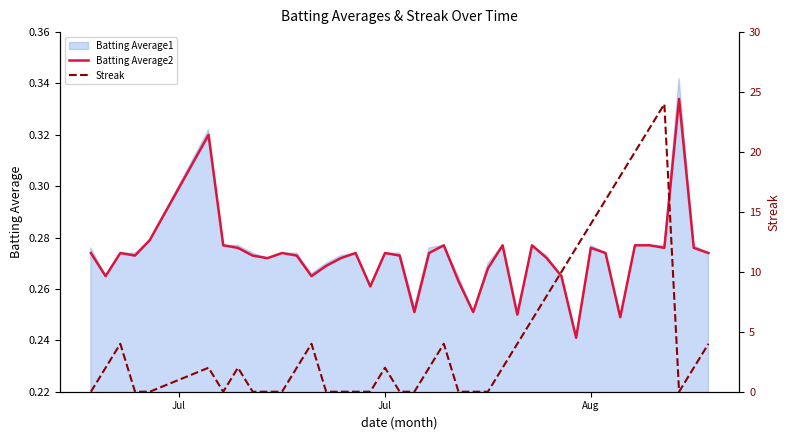

Reading right to left, transcribe all the data shown in this chart.

Batting Average2: 0.3	0.3	0.3	0.3	0.3	0.3	0.2	0.3	0.3	0.2	0.3	0.3	0.3	0.2	0.3	0.3	0.3	0.3	0.3	0.3	0.3	0.3	0.3	0.3	0.3	0.3	0.3	0.3	0.3	0.3	0.3	0.3	0.3	0.3	0.3	0.3	0.3	0.3	0.3	0.3
Streak: 4.0	2.0	0.0	24.0	22.0	20.0	18.0	16.0	14.0	12.0	10.0	8.0	6.0	4.0	2.0	0.0	0.0	0.0	4.0	2.0	0.0	0.0	2.0	0.0	0.0	0.0	0.0	4.0	2.0	0.0	0.0	0.0	2.0	0.0	2.0	0.0	0.0	4.0	2.0	0.0